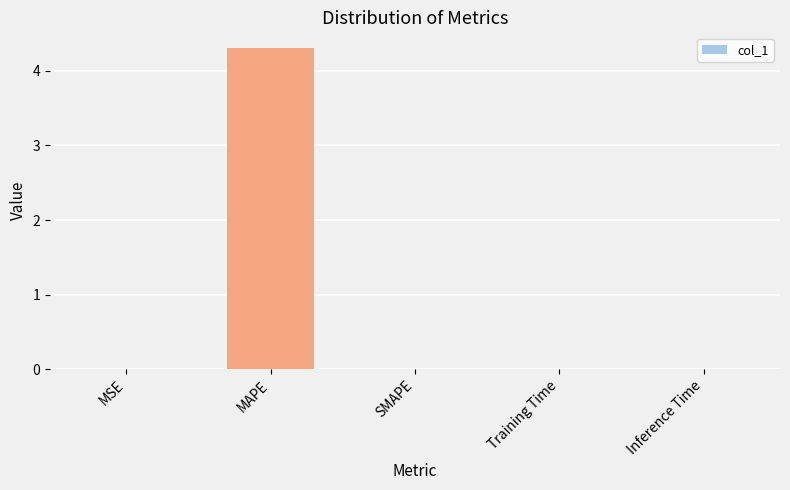

Is it true that the value at Inference Time is 0.0?

True